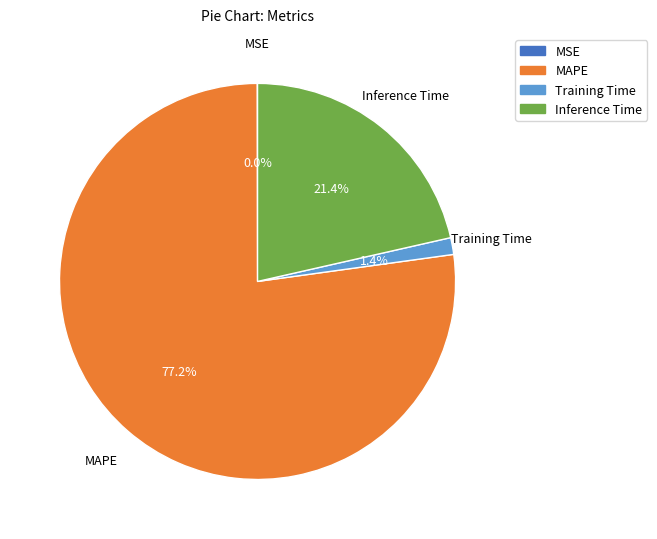

Which slice is the largest?

MAPE